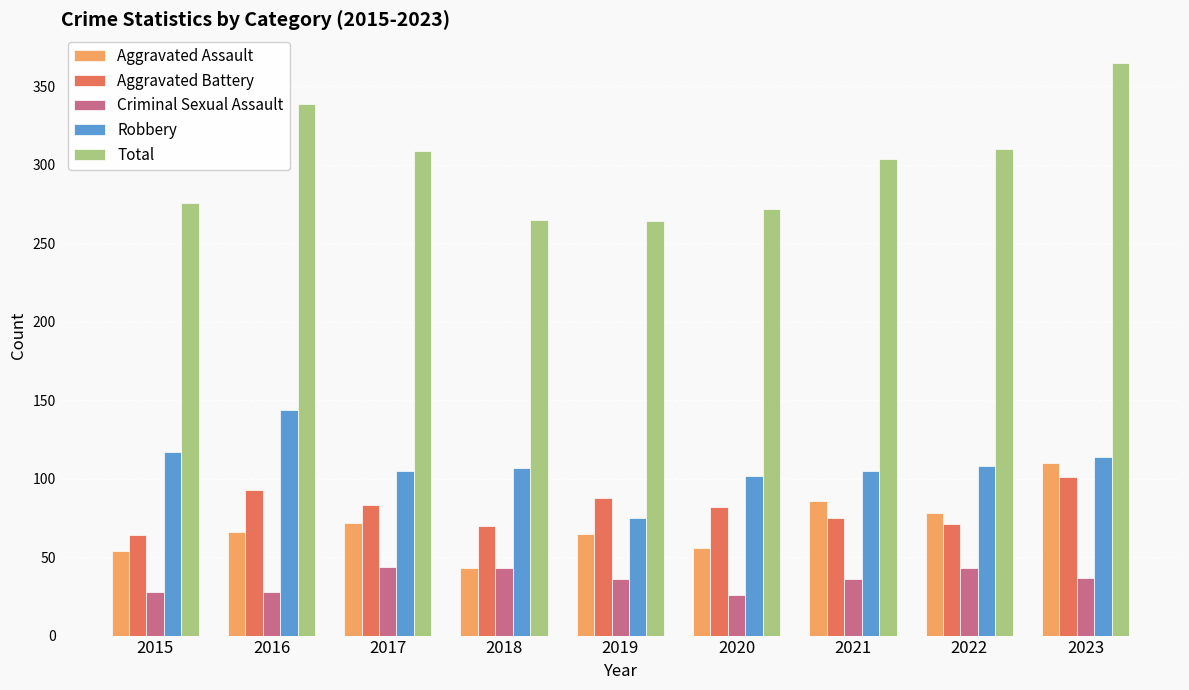

How many data points in Aggravated Battery are less than 82?

4